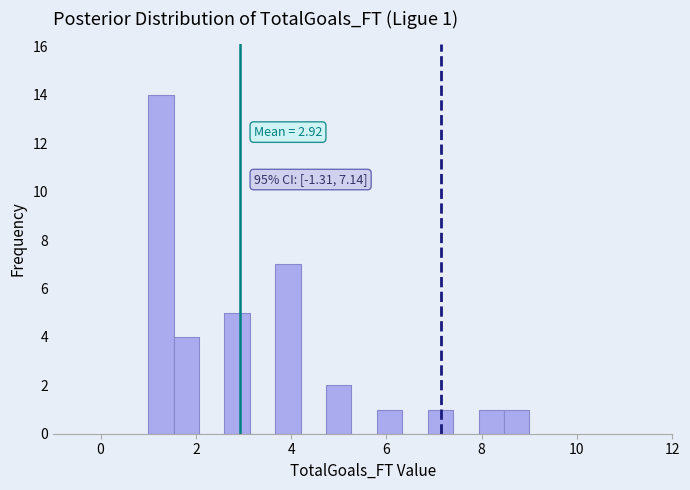

Read against the x-axis, roughly where is the centre of the tallest bar?

1.2